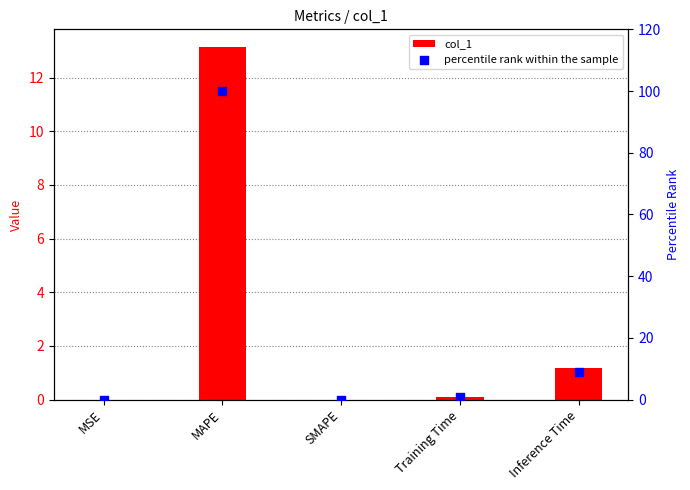

What are all the series names shown in the legend?

col_1, percentile rank within the sample